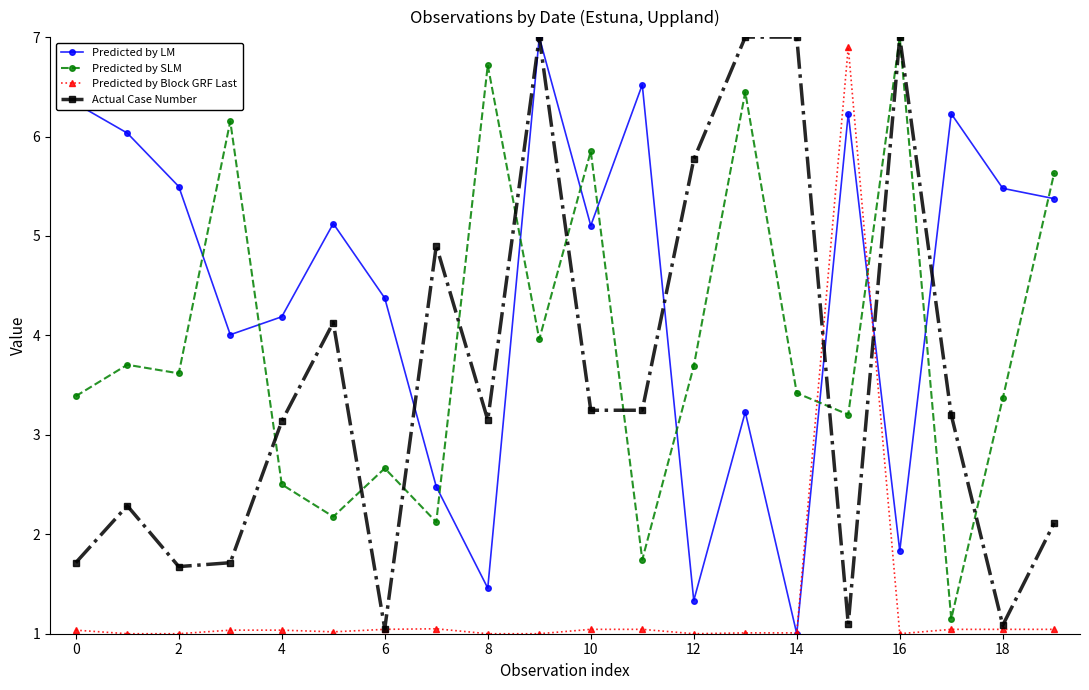

What is the maximum value shown in the chart?

7.0